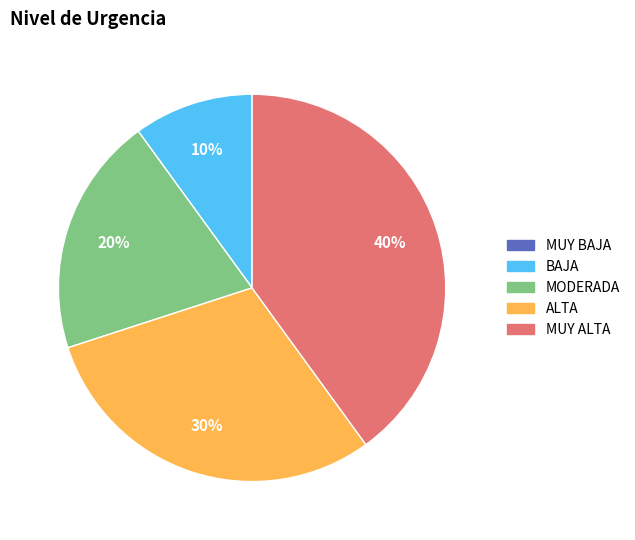

To the nearest percent, what is the average slice percentage?

25%